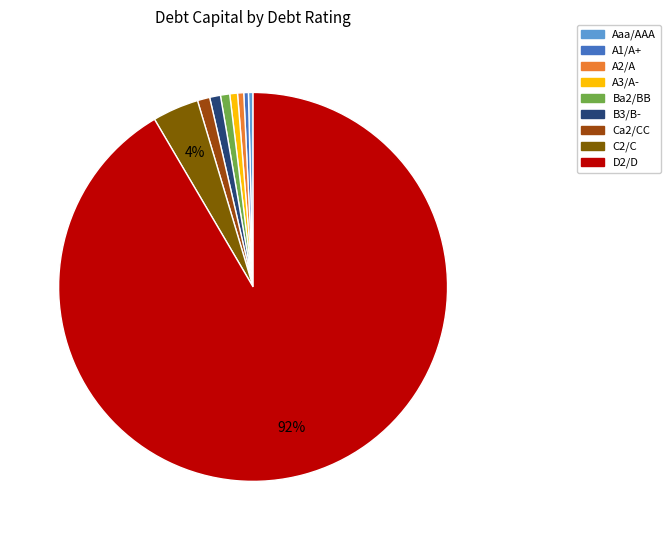

What percentage is the A2/A slice, to the nearest percent?

1%